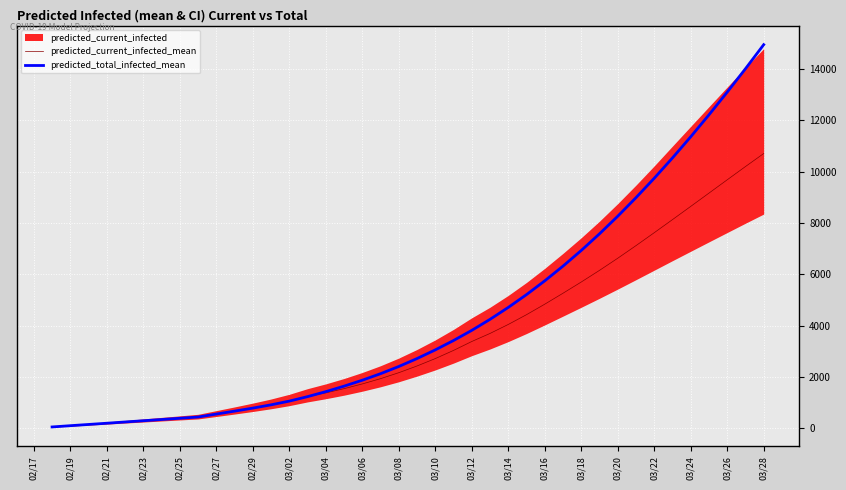

Which series has the largest total across all categories?

predicted_total_infected_mean